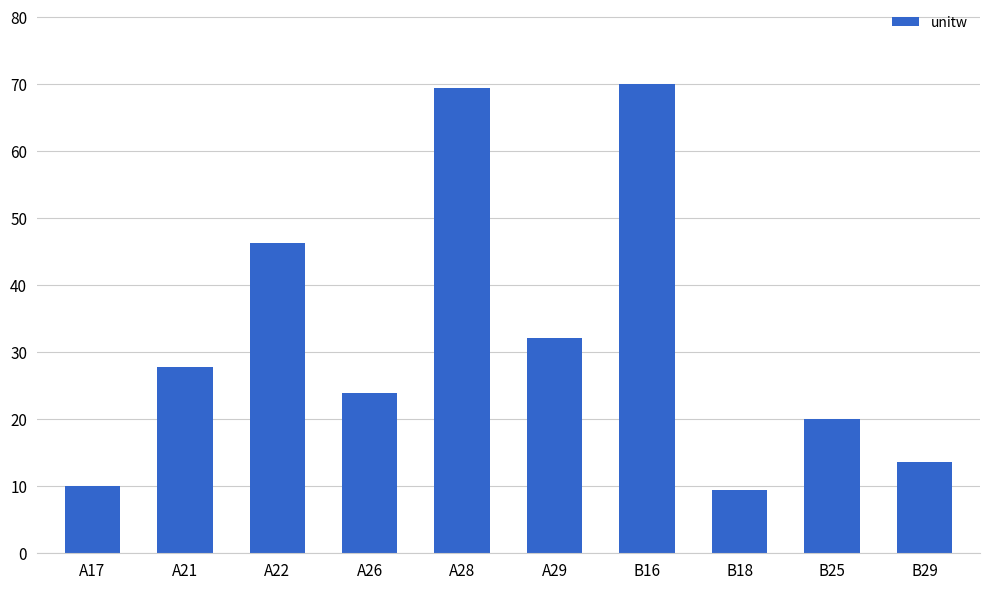

Which has a higher value, A28 or A17?

A28